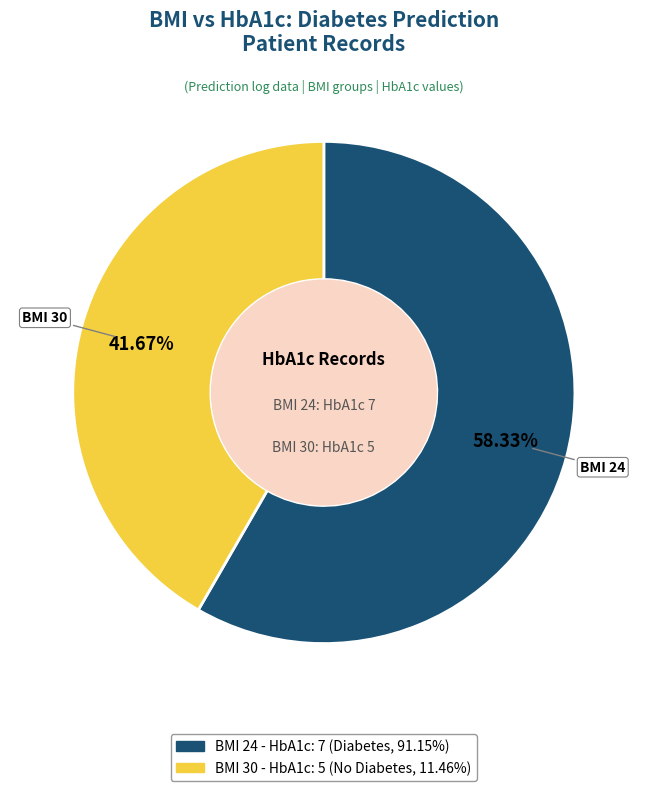

Does any single category account for the majority?

Yes